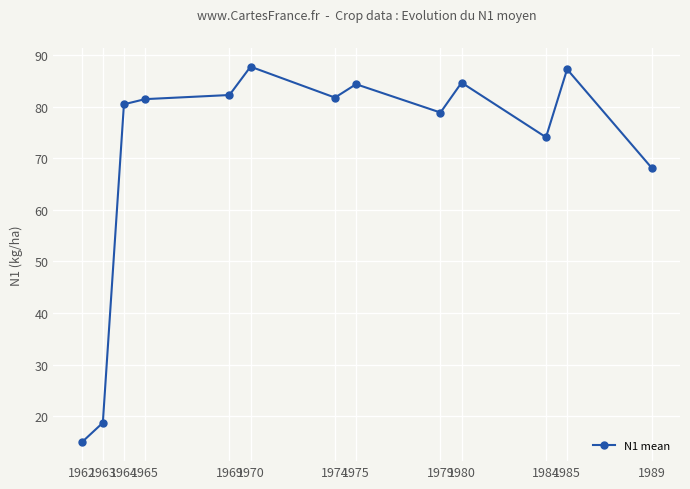

Approximately how many times larger is the value at 1963 compared to 1965?

0.2